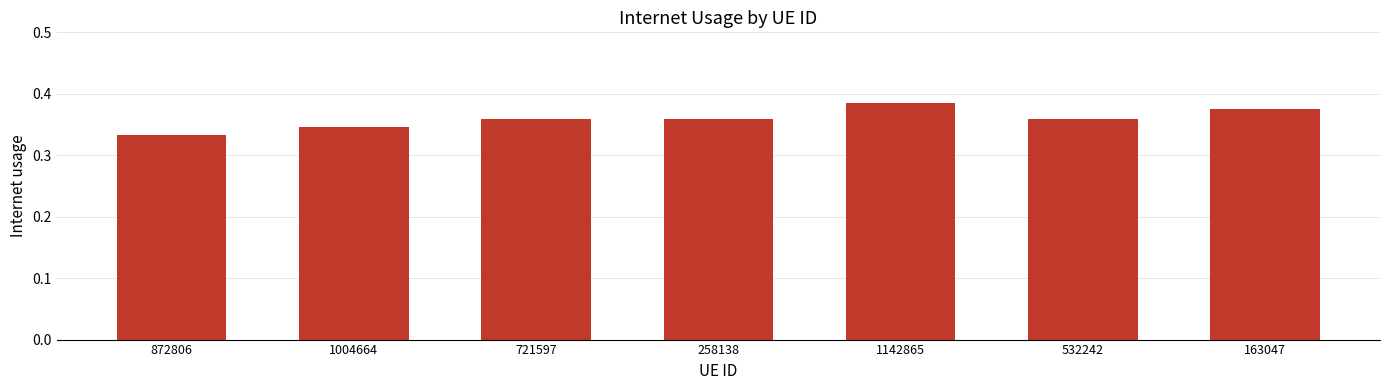

How many values are between 0 and 1?

7